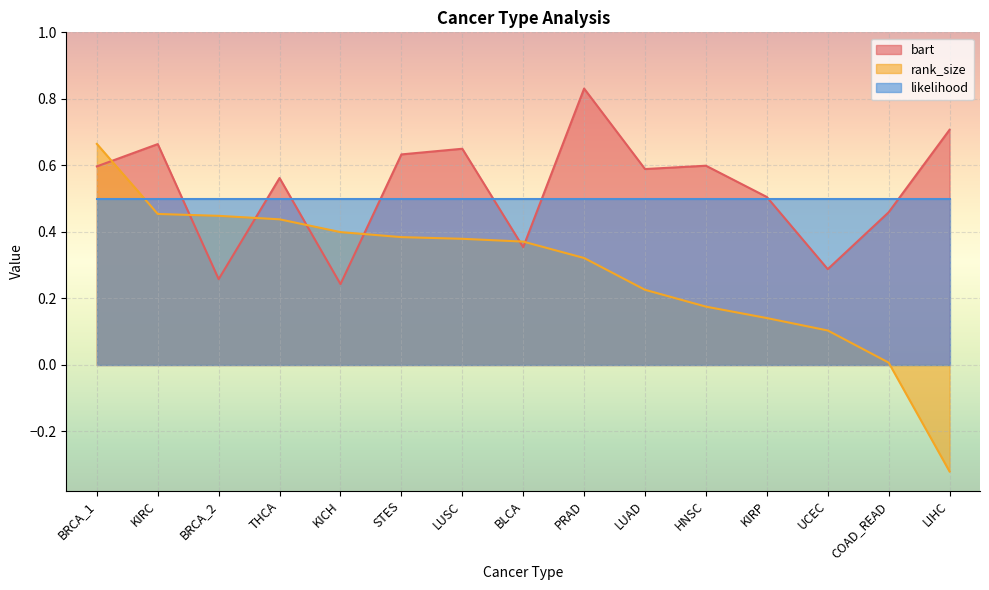

What is the difference between the maximum and minimum values in the rank_size series?

1.0